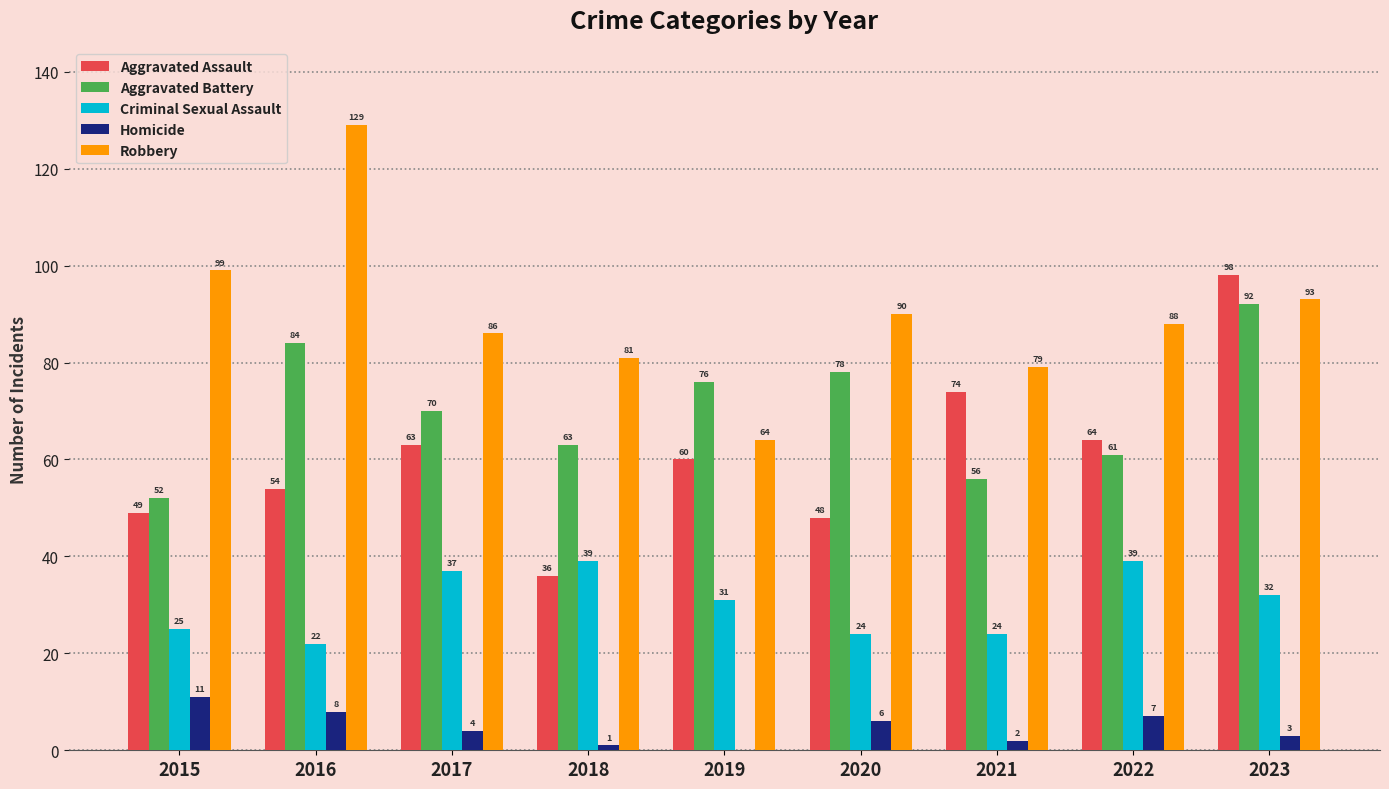

What are all the series names shown in the legend?

Aggravated Assault, Aggravated Battery, Criminal Sexual Assault, Homicide, Robbery